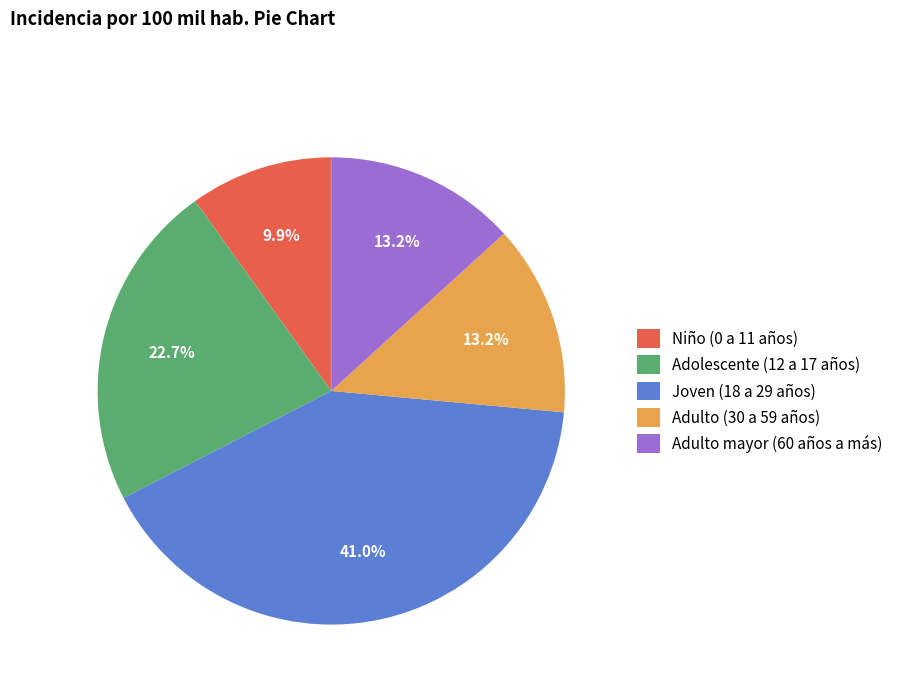

To the nearest percent, what percentage of the pie is Niño (0 a 11 años)?

10%